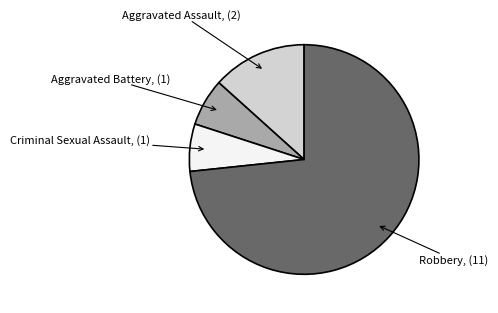

Is there a majority slice in this chart?

Yes